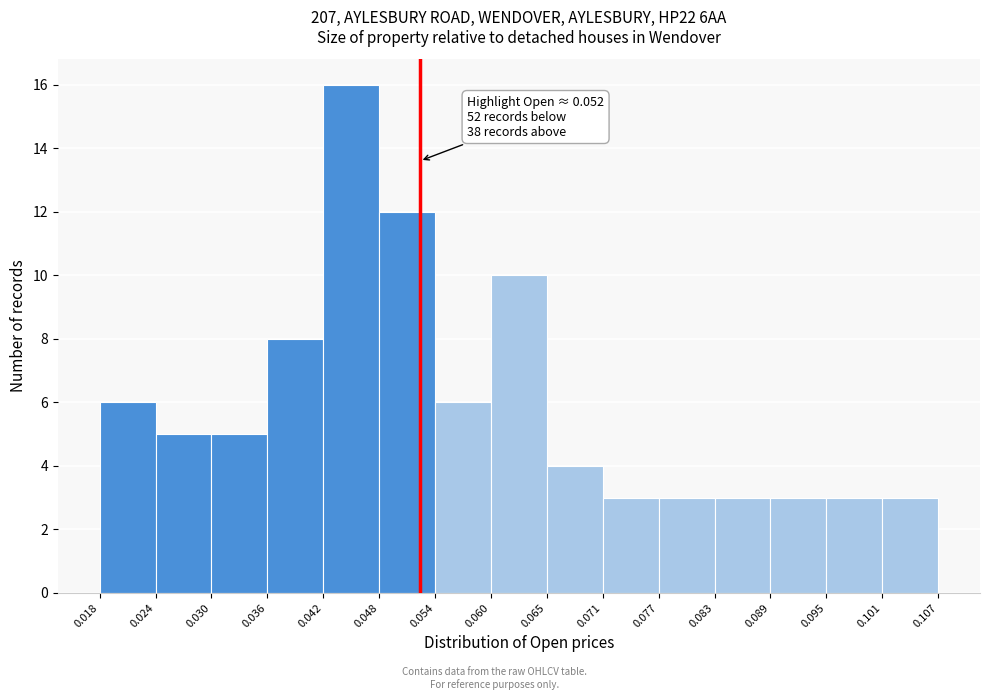

Over which range of the x-axis is the bar tallest?

0.042 to 0.048